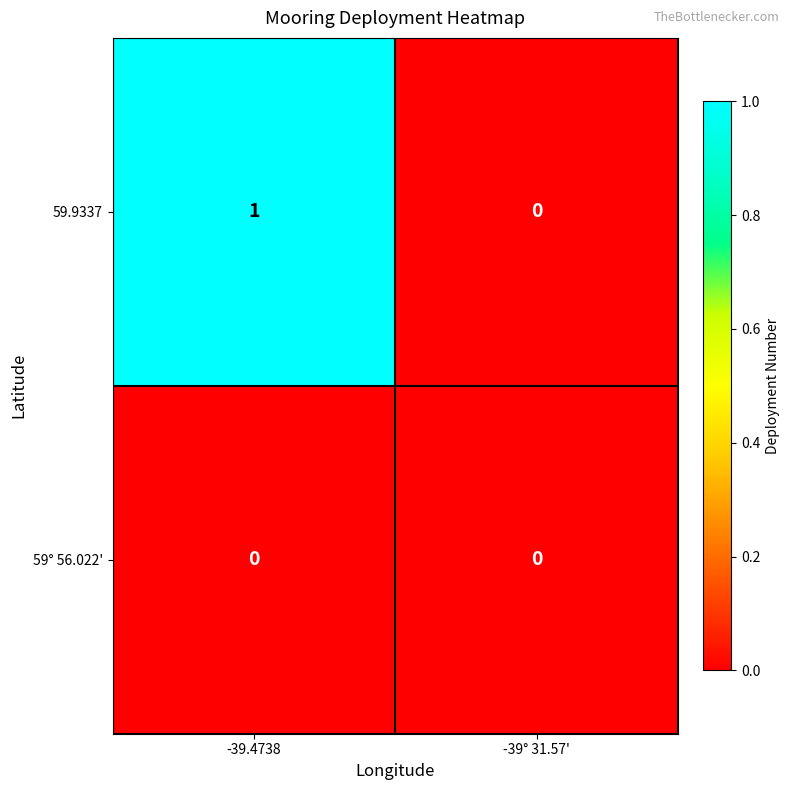

Rank the series at -39.4738 from highest to lowest value.

59.9337, 59° 56.022'